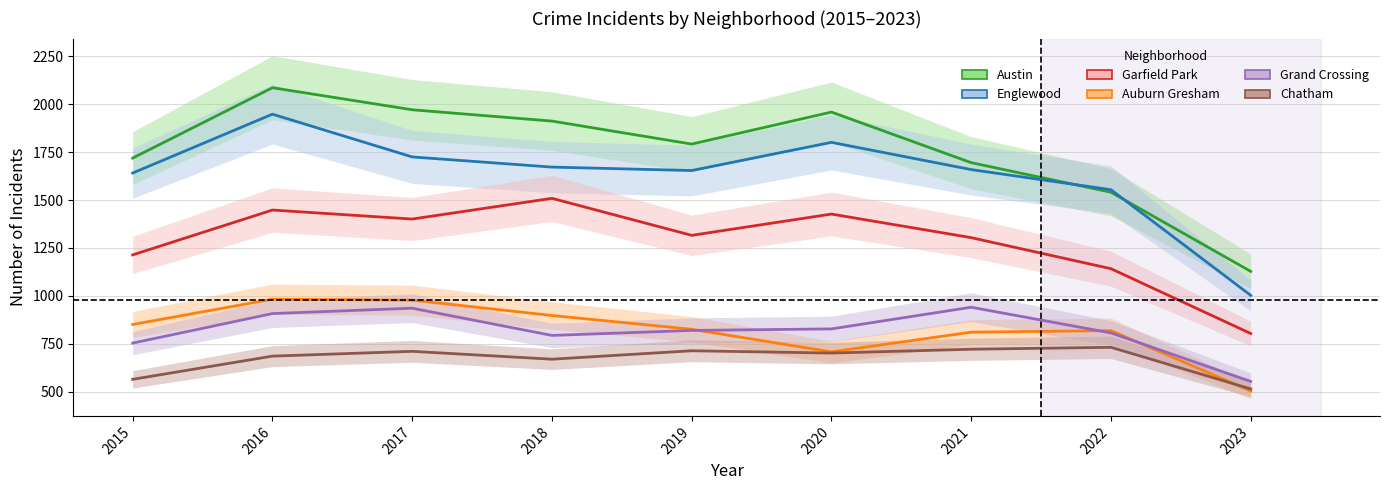

True or false: Garfield Park and Chatham intersect in this chart.

False